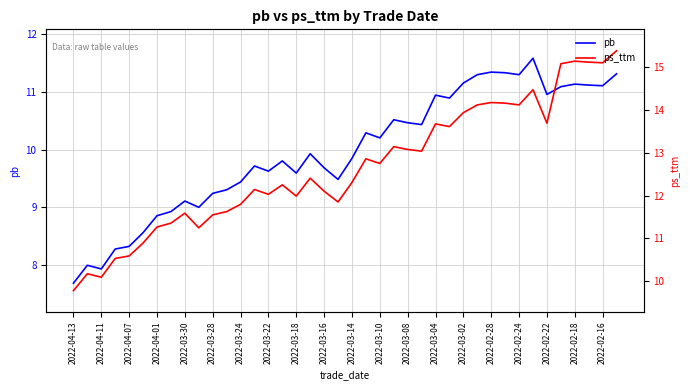

What is the average value of the ps_ttm series?

12.7